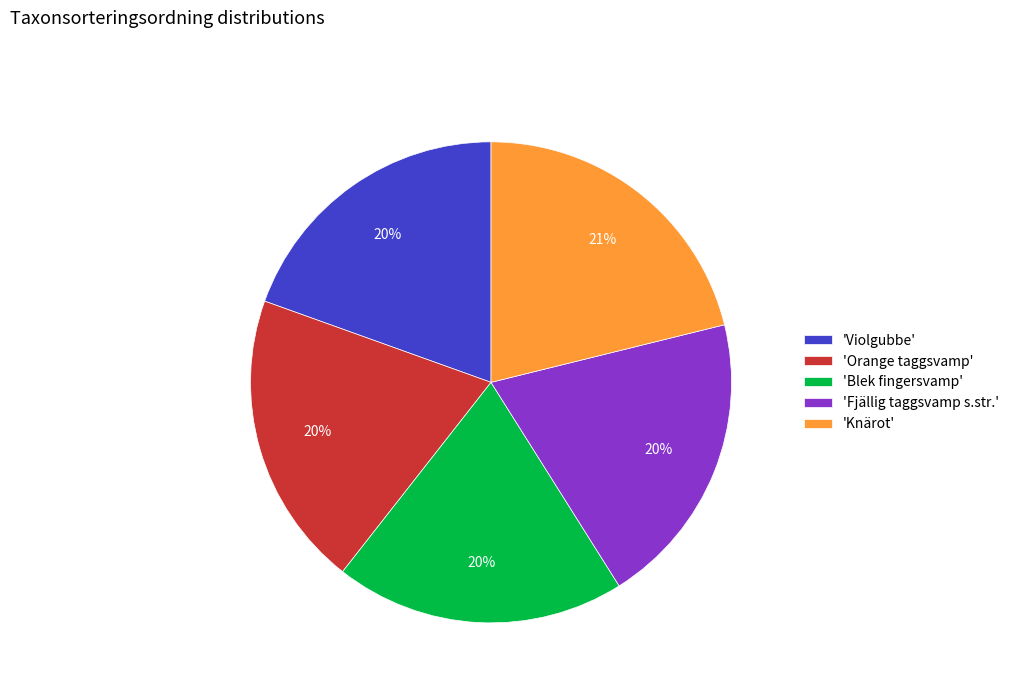

Is there any slice that represents more than half of the pie?

No